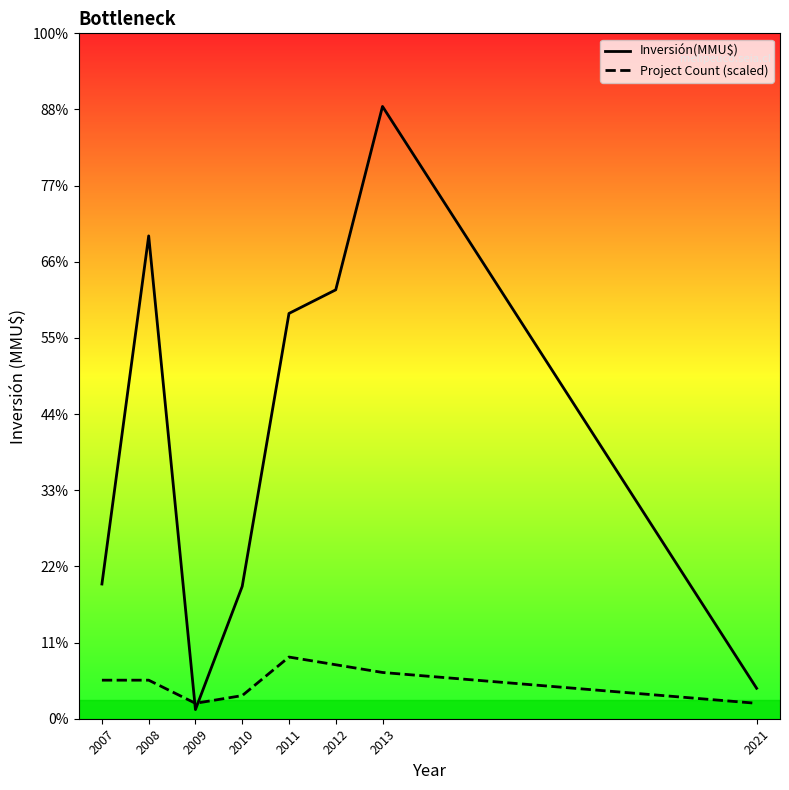

What are all the series names shown in the legend?

Inversión(MMU$), Project Count (scaled)